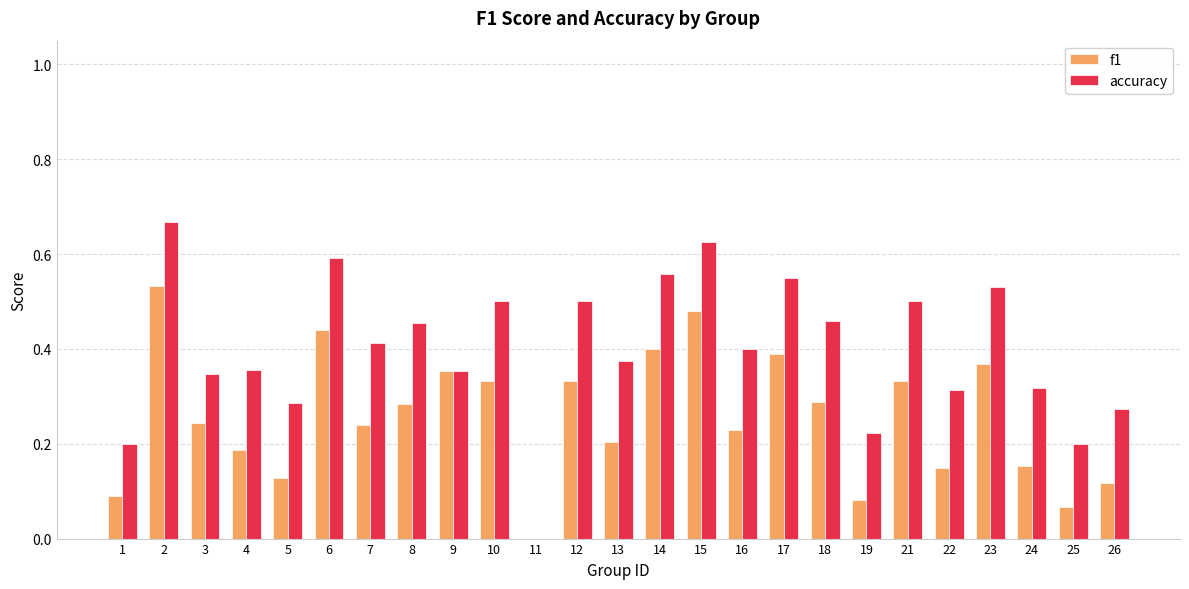

The value of accuracy at 5 is 0.5. True or false?

False